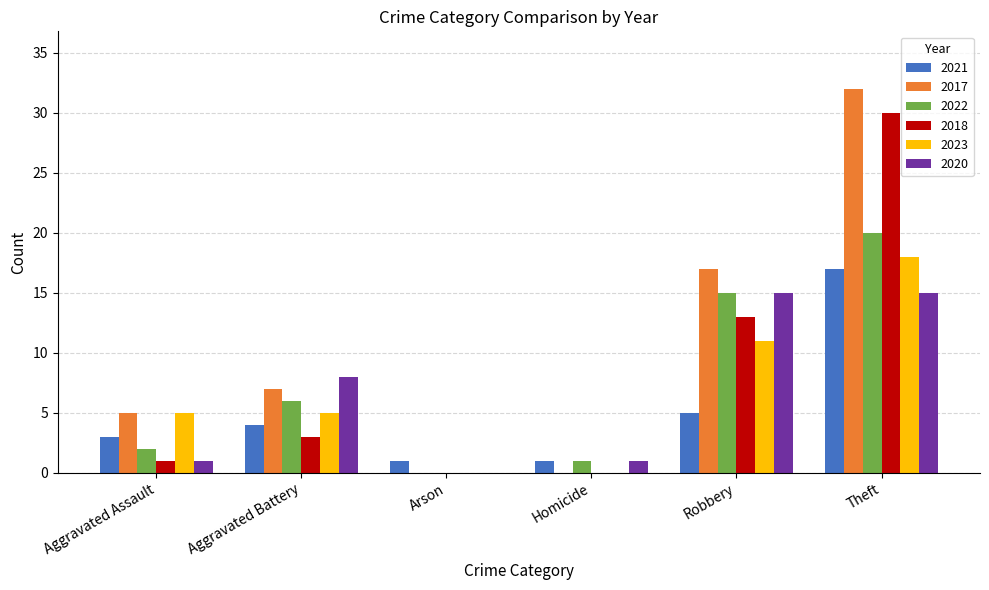

At which category is the sum across all series the highest?

Theft